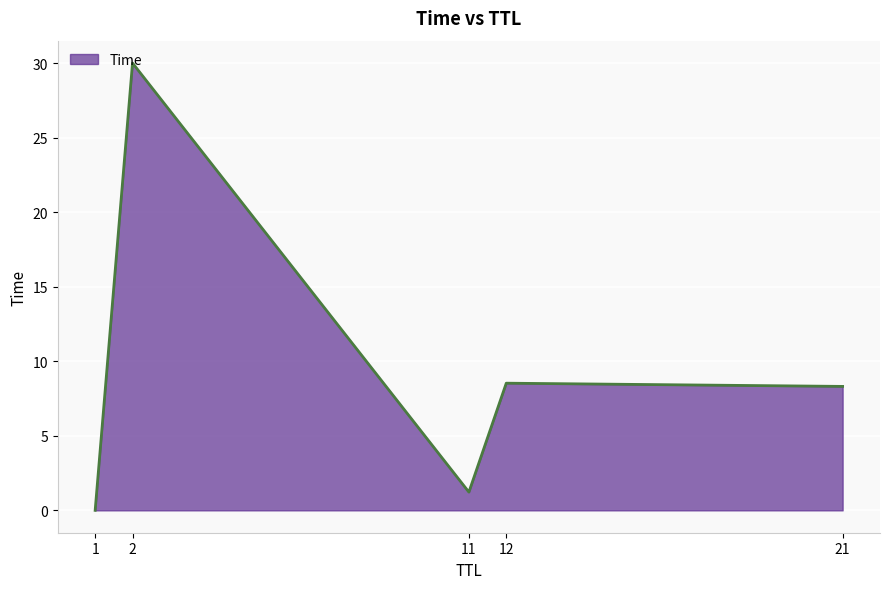

At which category does the data reach its first local valley?

11